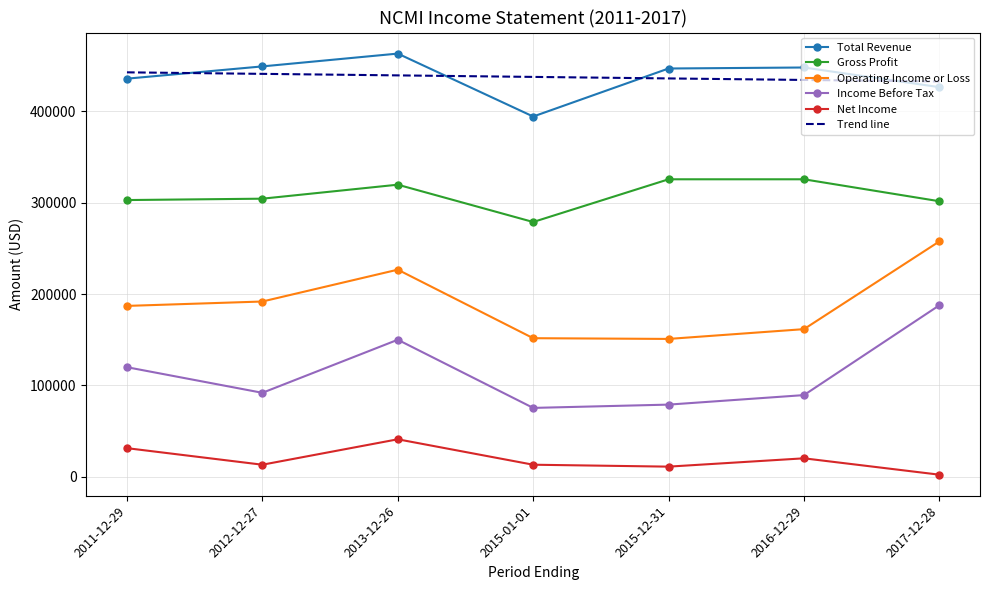

List the series in order of their peak value, highest first.

Total Revenue, Trend line, Gross Profit, Operating Income or Loss, Income Before Tax, Net Income